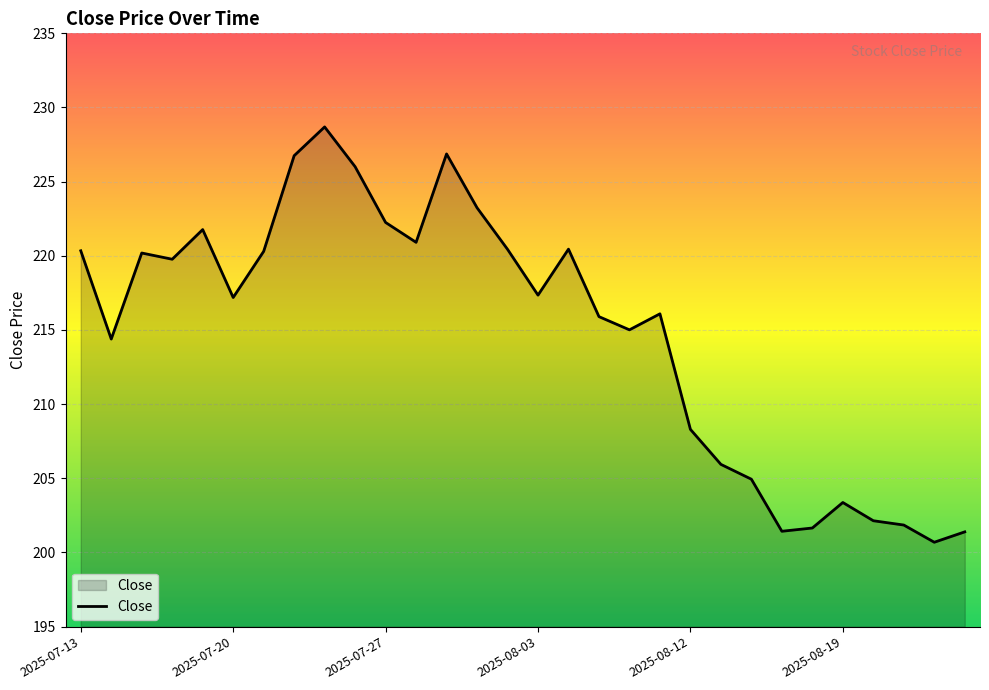

What is the greatest value displayed?

228.7